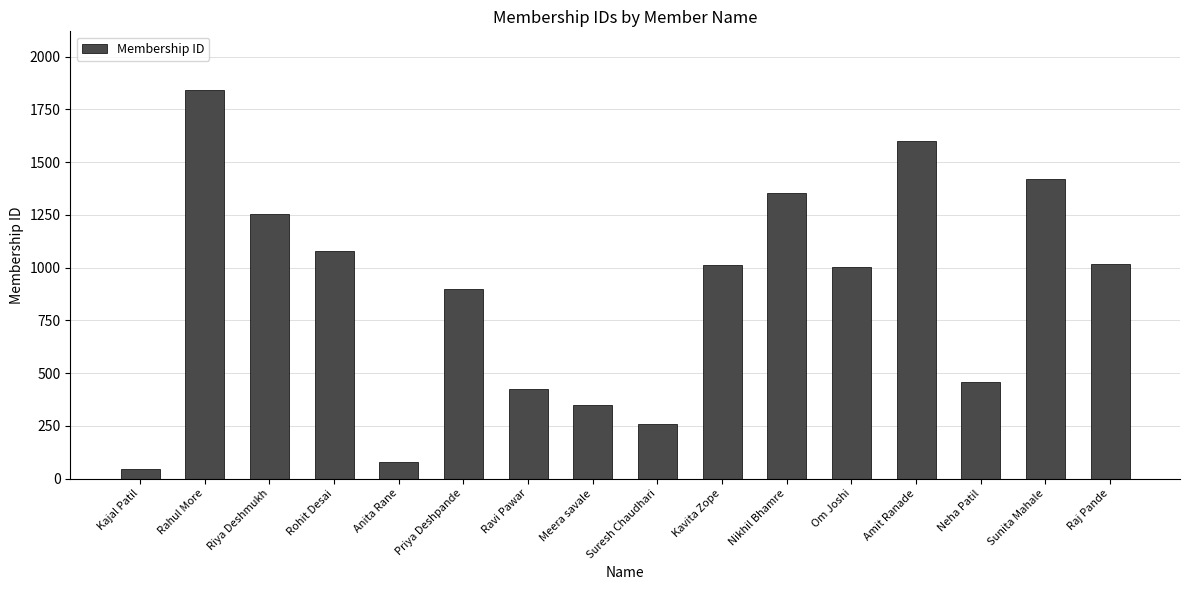

What is the difference between the maximum and minimum values?

1800